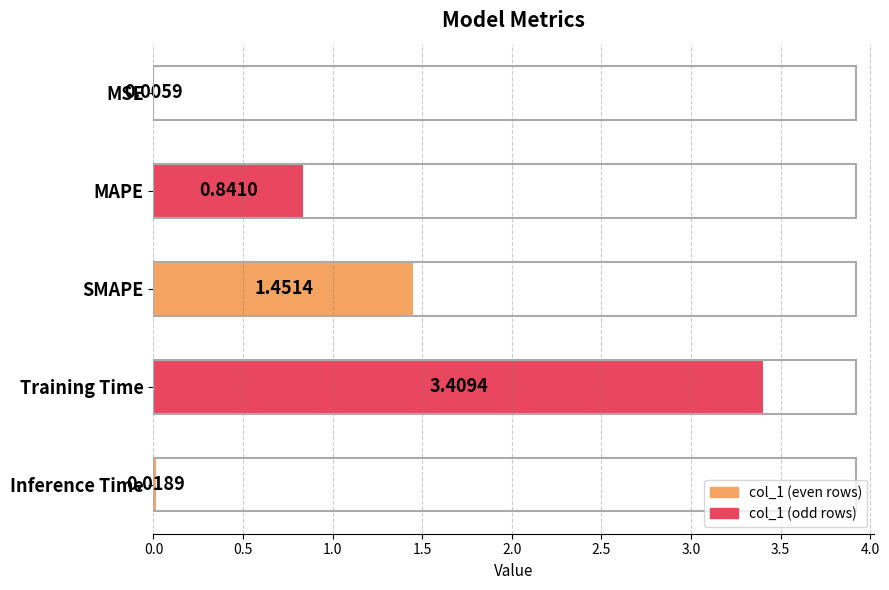

At which category does the chart reach its peak across all series?

Training Time